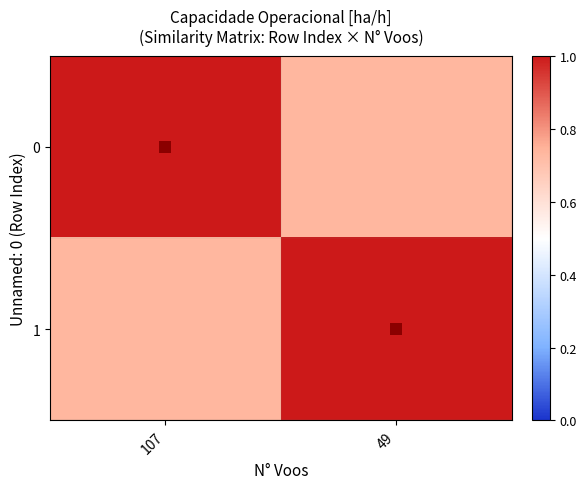

How many series are shown in this chart?

2